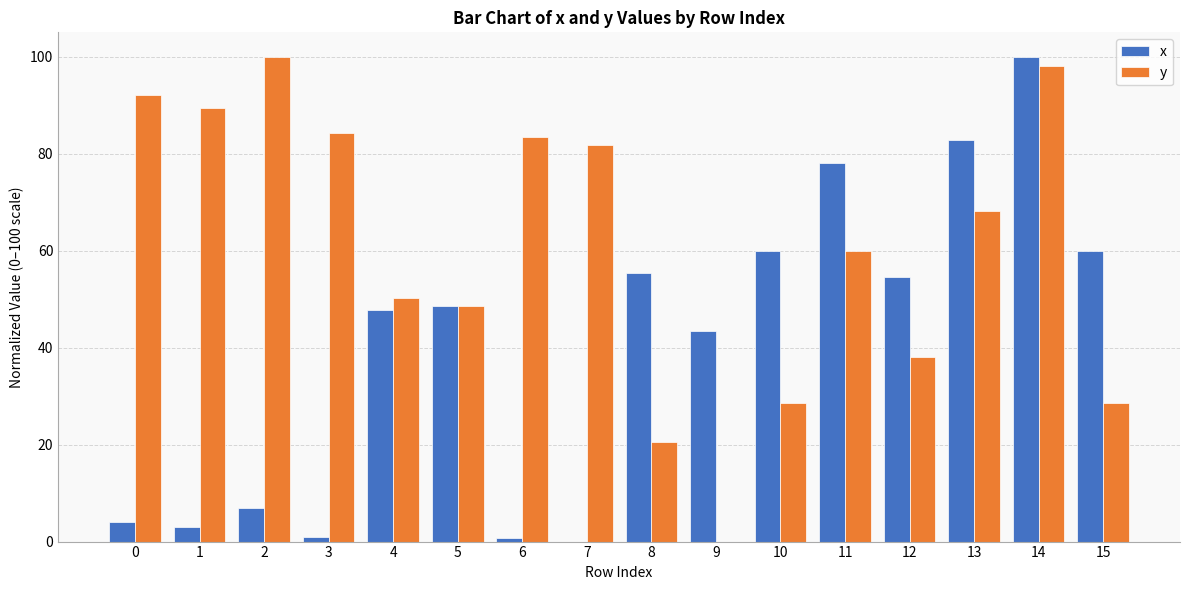

True or false: x has a value of 39.0 at 7.

False